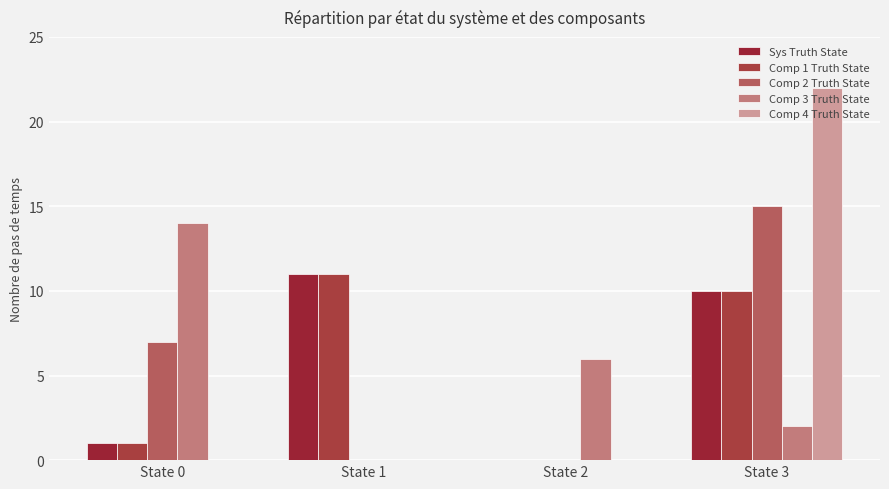

How many data points does each series have?

4